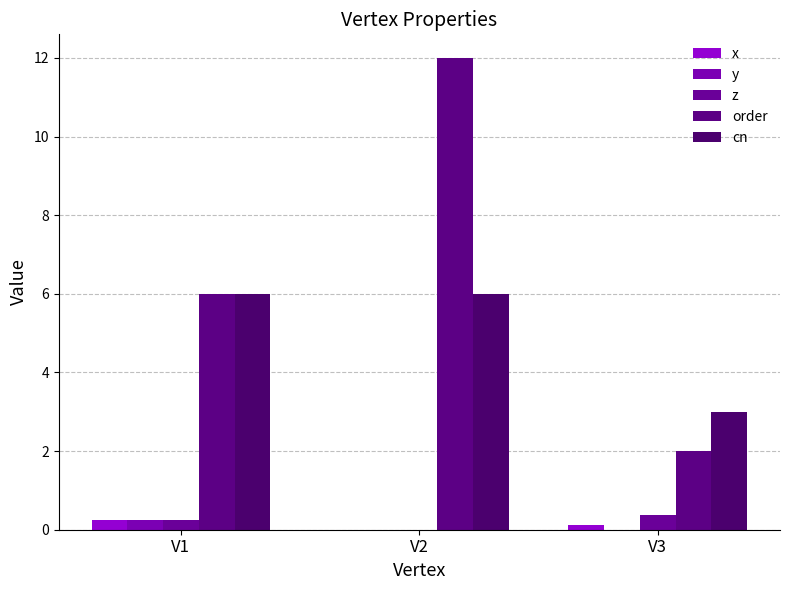

Count the number of data series in this chart.

5